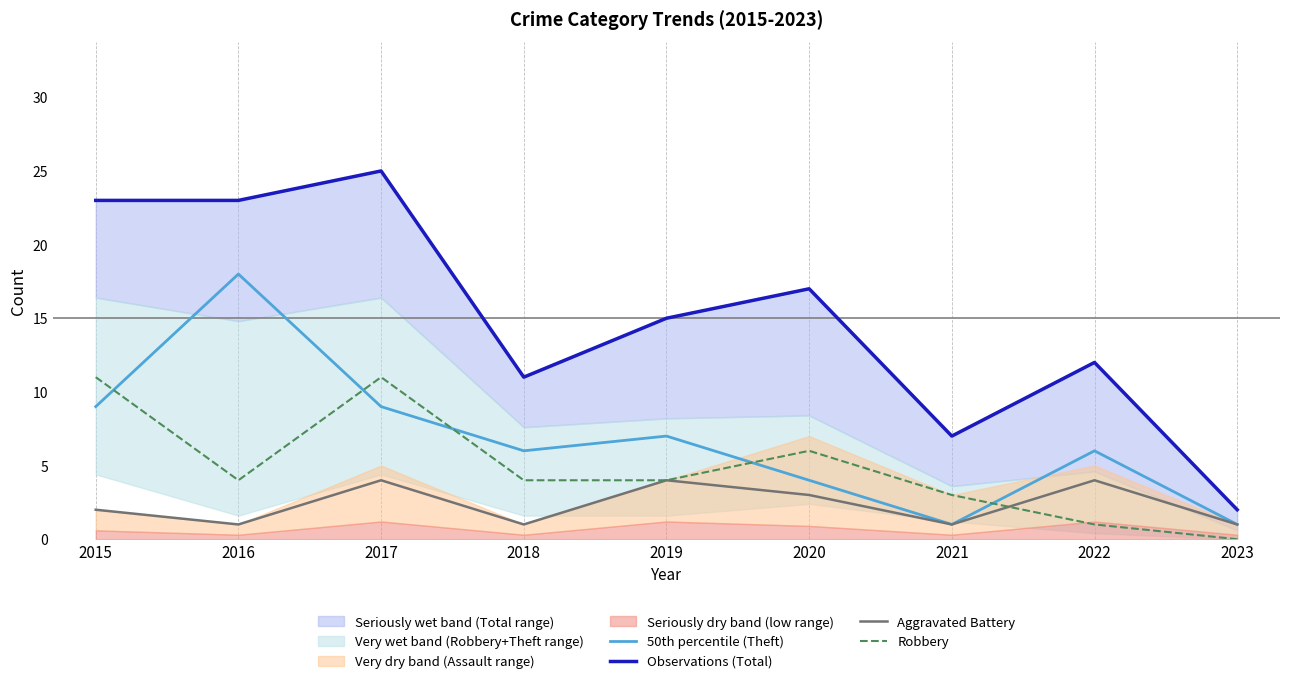

At how many categories does at least one series exceed 6?

8